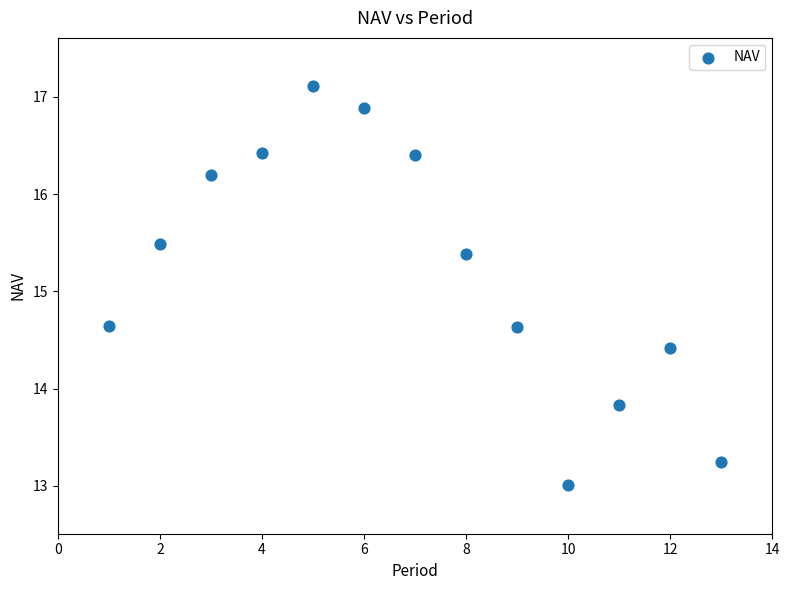

What is the range of X values (max minus min)?

12.0